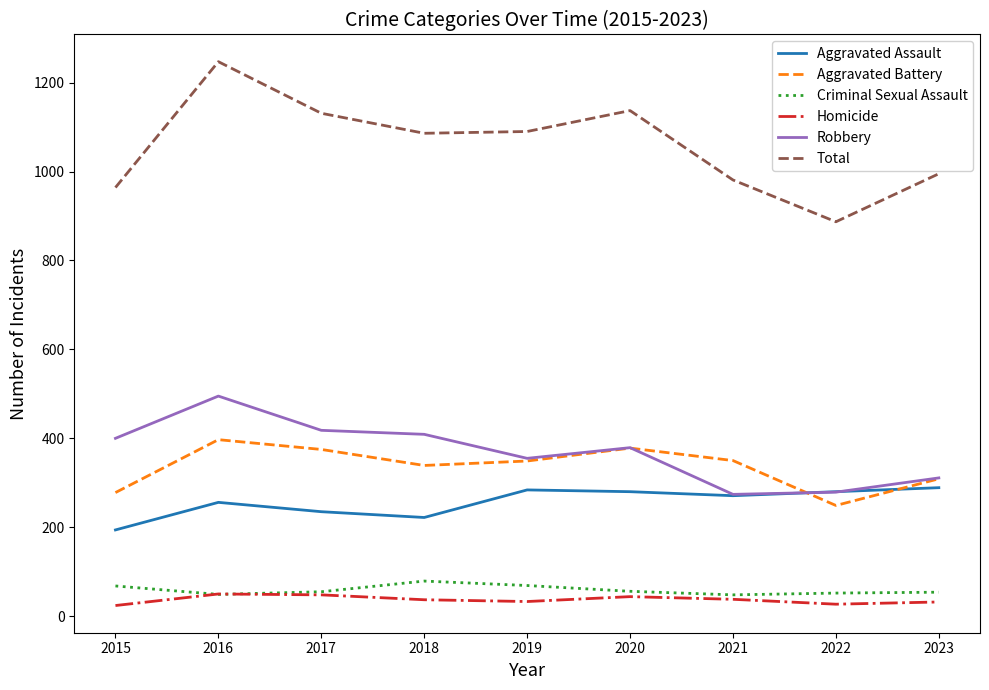

True or false: Robbery and Total cross at least once.

False